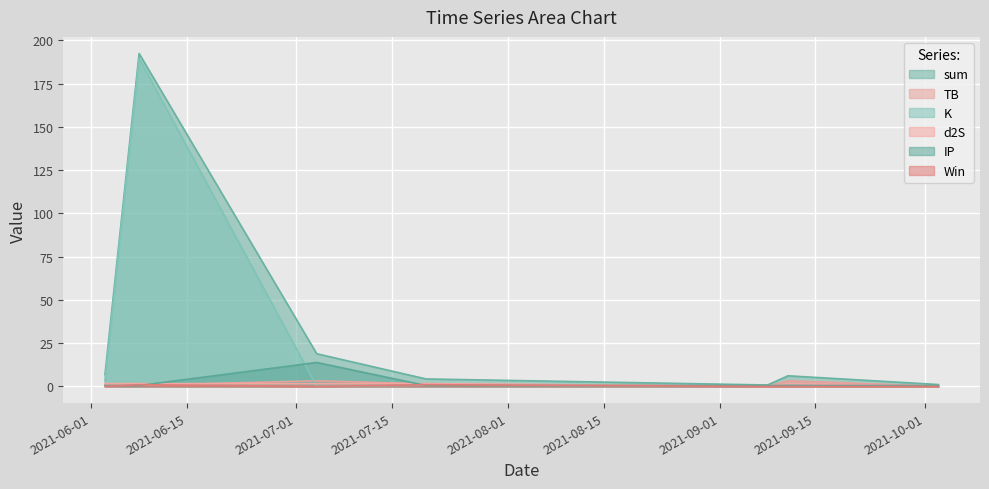

Which series ends up on top after the final intersection of K and d2S?

d2S